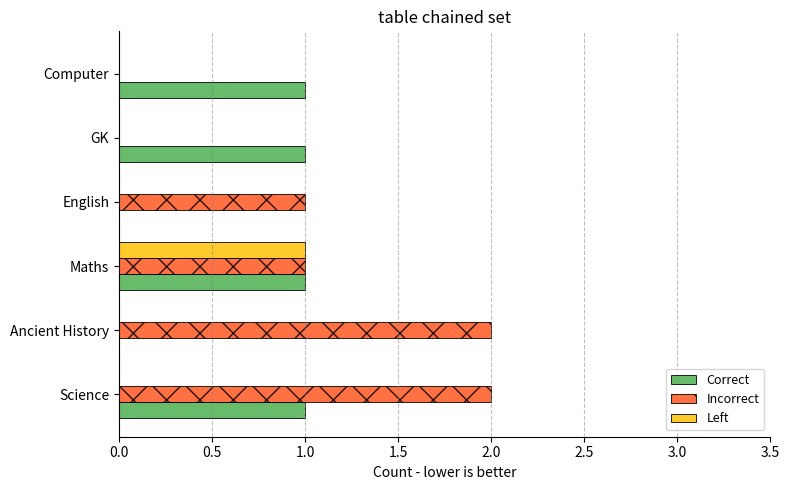

Which series has the largest total across all categories?

Incorrect